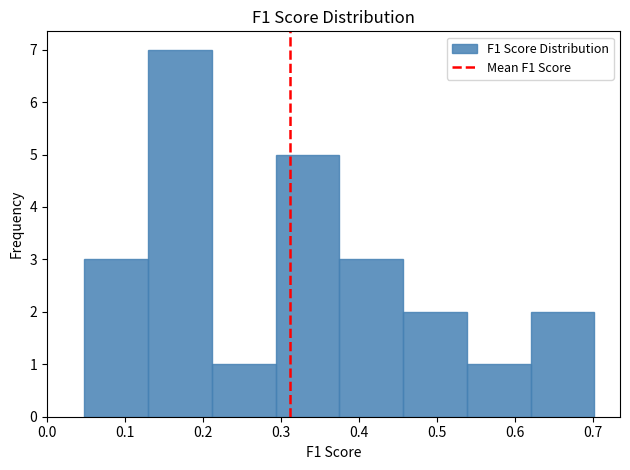

How tall is the bar that spans 0.05 to 0.13 on the x-axis? Neither the bar edges nor the heights are printed on the chart, so give them approximately, as read against the axes.

3